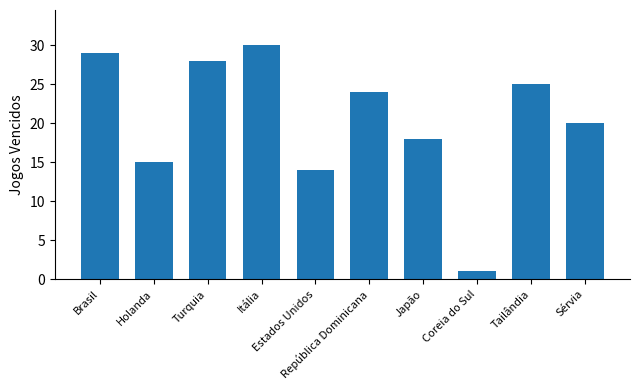

Reading left to right, transcribe all the data shown in this chart.

Brasil=29	Holanda=15	Turquia=28	Itália=30	Estados Unidos=14	República Dominicana=24	Japão=18	Coreia do Sul=1	Tailândia=25	Sérvia=20